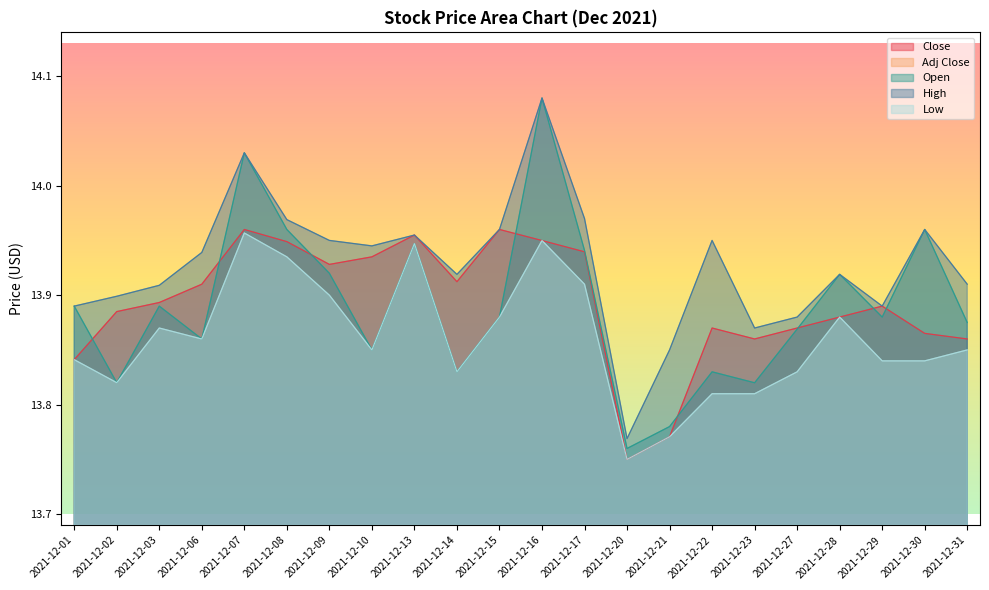

Count the Close values in the range 13 to 14.

22